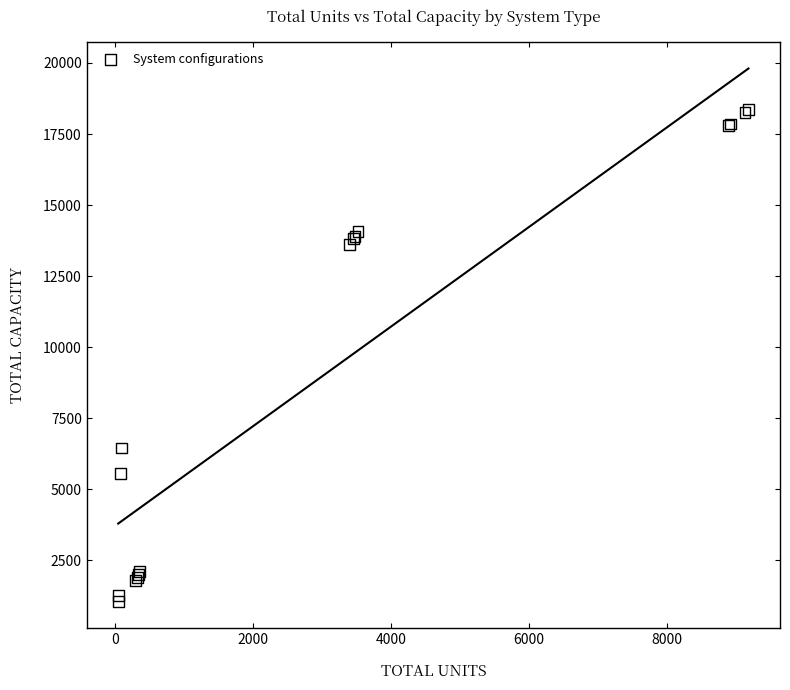

What Y value in the scatter plot is closest to 9707?

6450